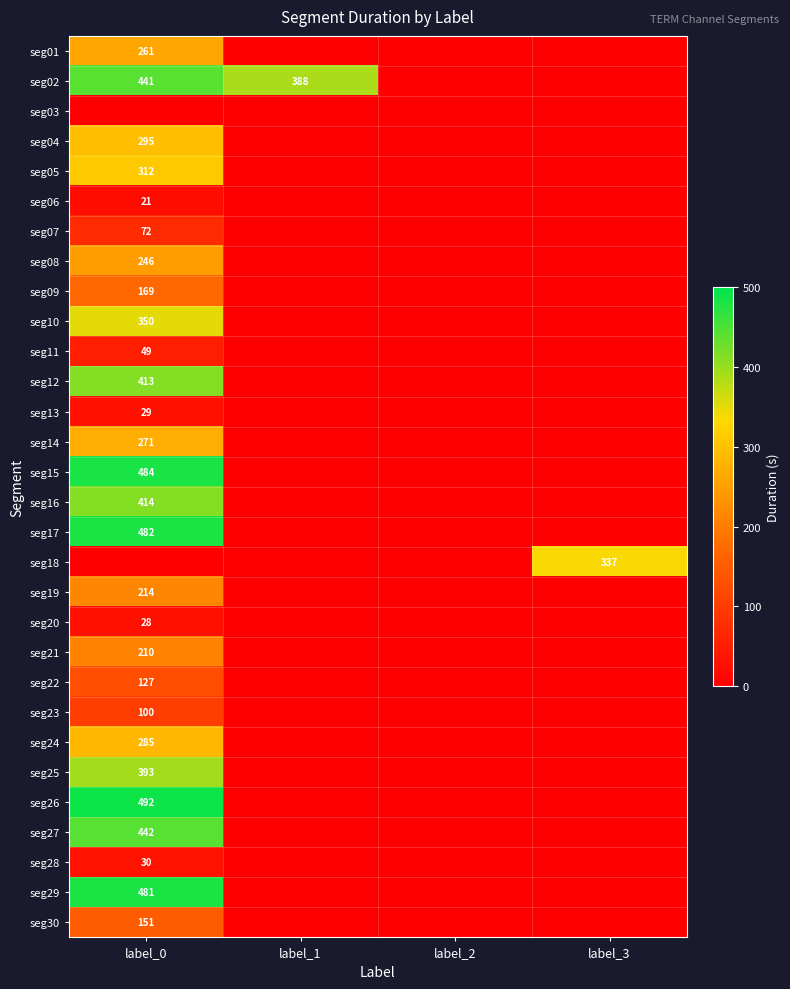

True or false: seg21 has a value of 210 at label_0.

True